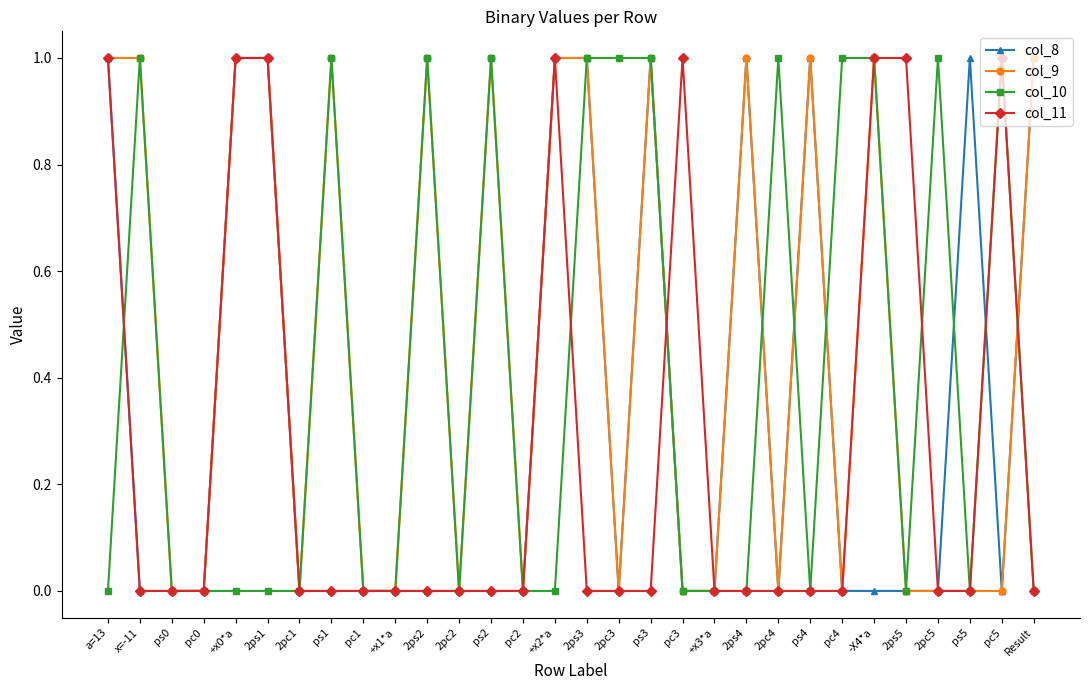

What is the highest value of the col_11 series?

1